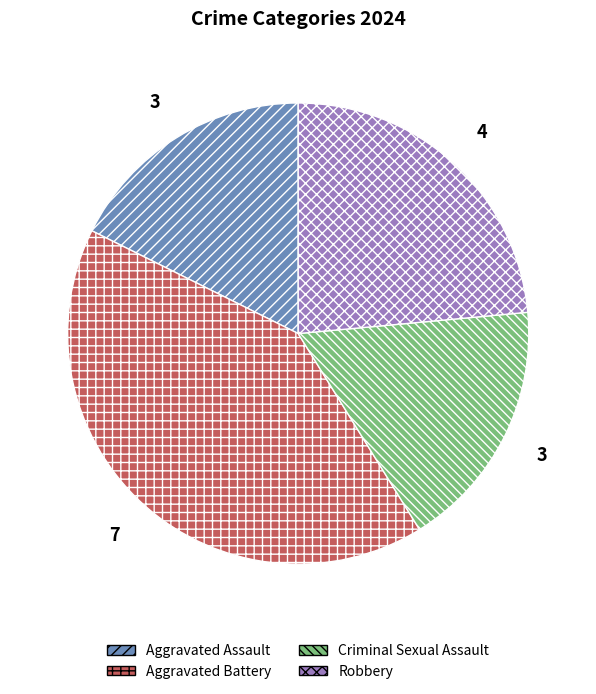

Combined, do Criminal Sexual Assault and Robbery account for over 50%?

No